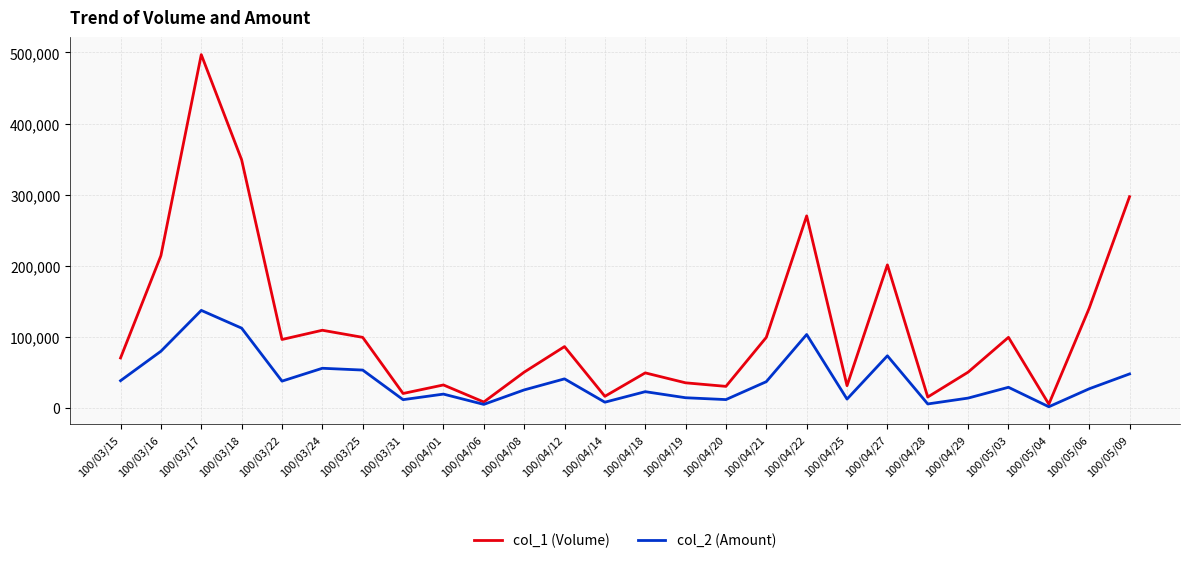

List the series in order of their peak value, highest first.

col_1 (Volume), col_2 (Amount)